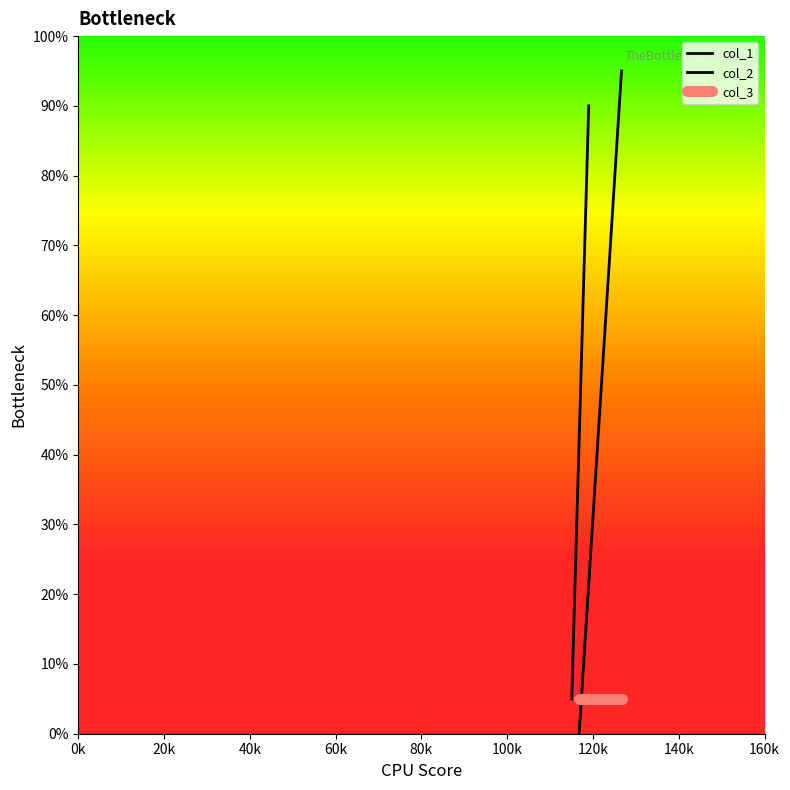

What position from the left is 0k?

1